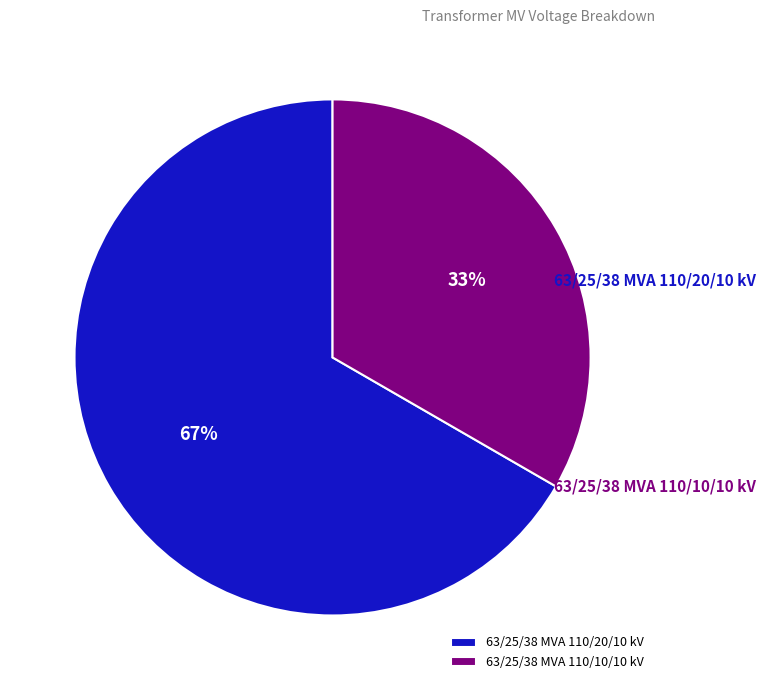

Which has a higher value, 63/25/38 MVA 110/20/10 kV or 63/25/38 MVA 110/10/10 kV?

63/25/38 MVA 110/20/10 kV